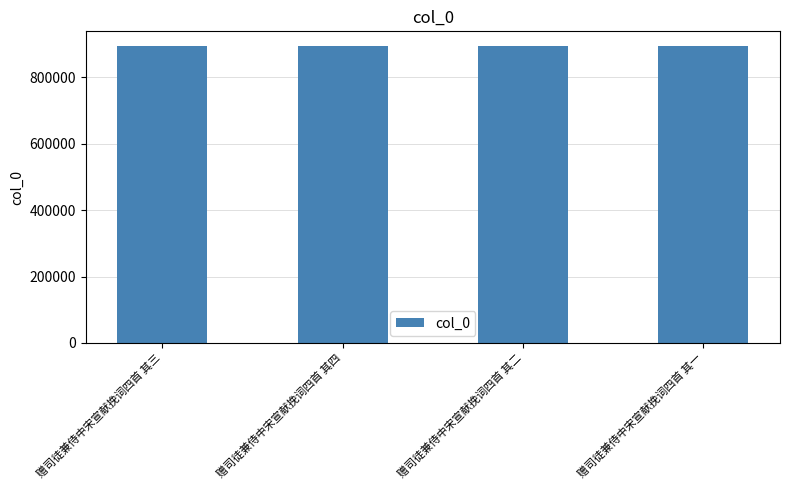

Is it true that the value at 赠司徒兼侍中宋宣献挽词四首 其一 is 1276137?

False